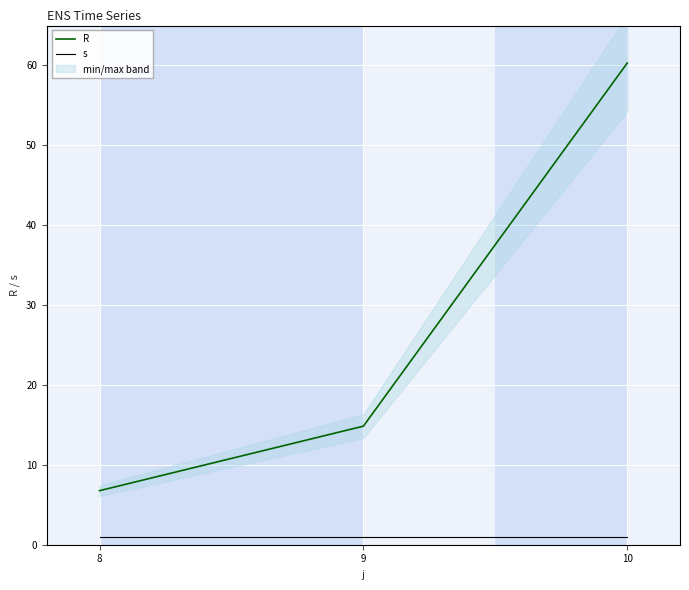

Which category has the highest value in the R series?

10